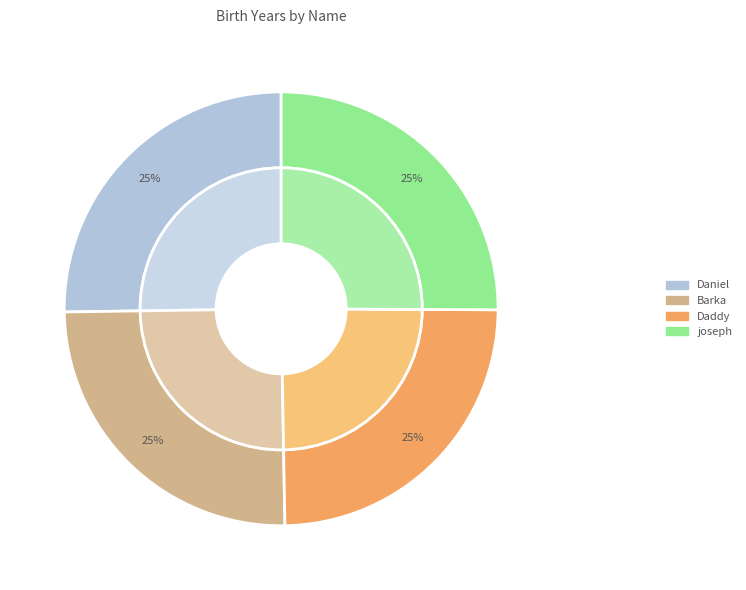

Count the number of slices in the pie.

4